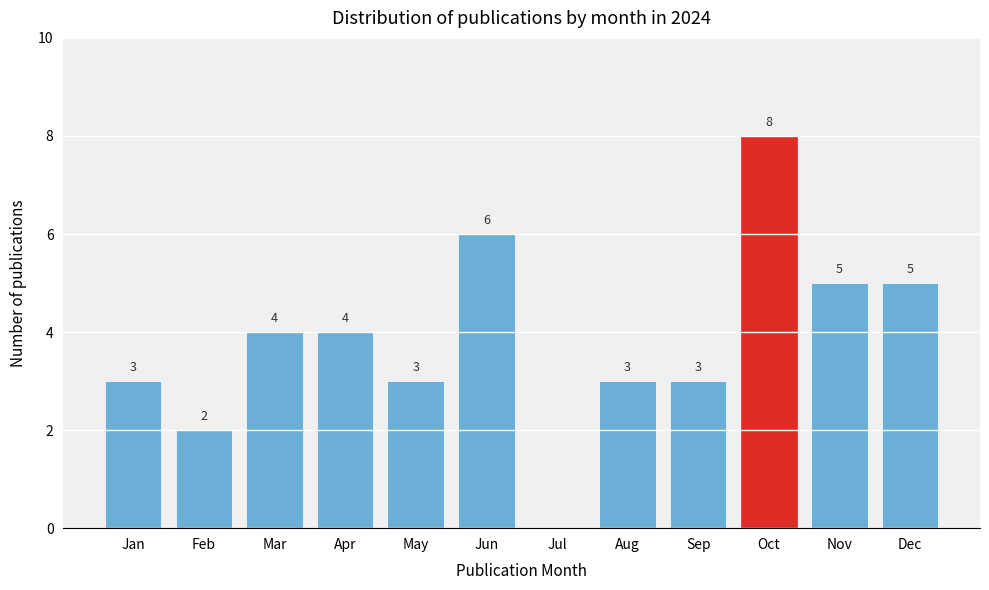

Reading left to right, list all the values displayed in this chart.

Jan=3	Feb=2	Mar=4	Apr=4	May=3	Jun=6	Jul=0	Aug=3	Sep=3	Oct=8	Nov=5	Dec=5